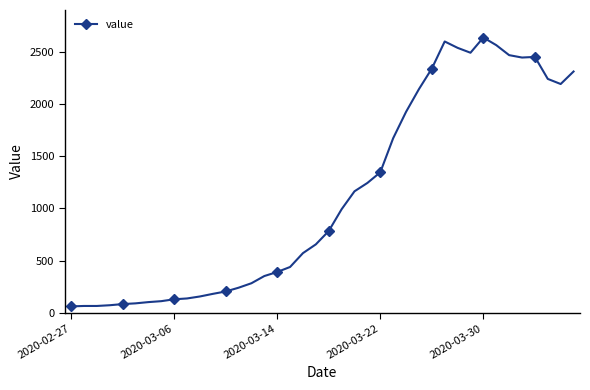

What is the smallest value displayed?

61